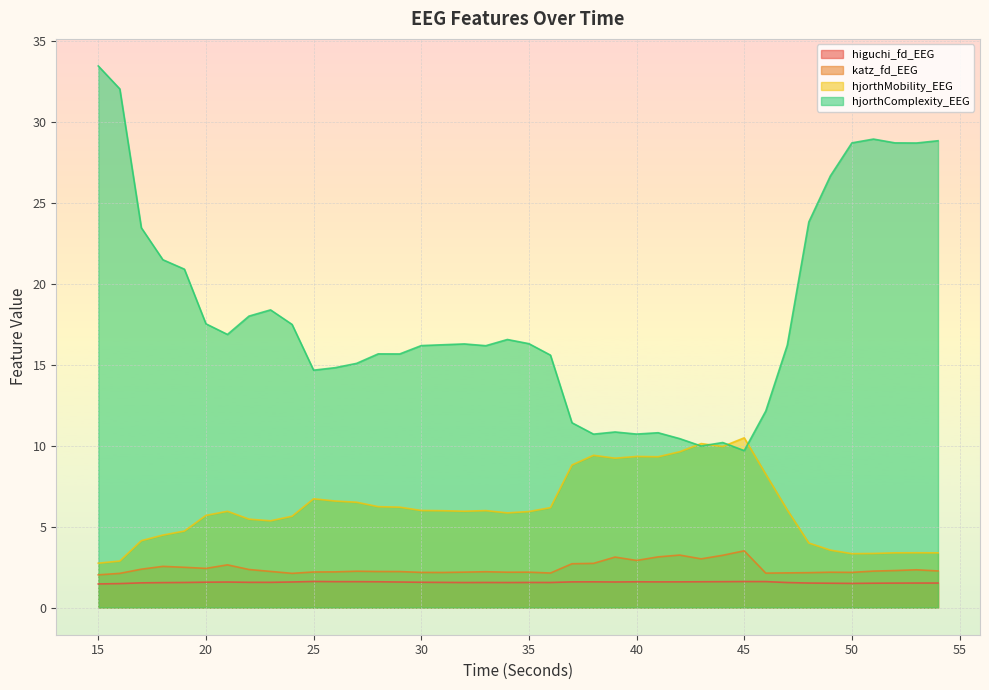

Is it true that katz_fd_EEG equals 2.2 at 33?

True